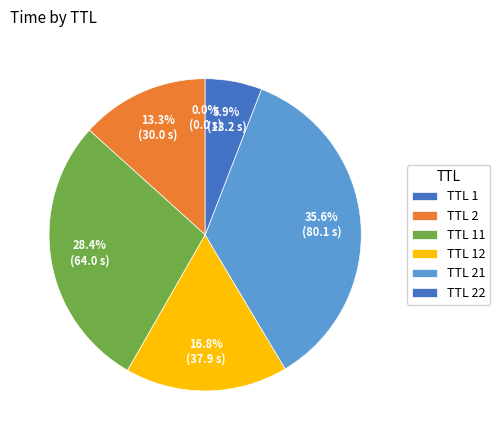

To the nearest percent, what is the difference between the largest and smallest slice percentages?

36%